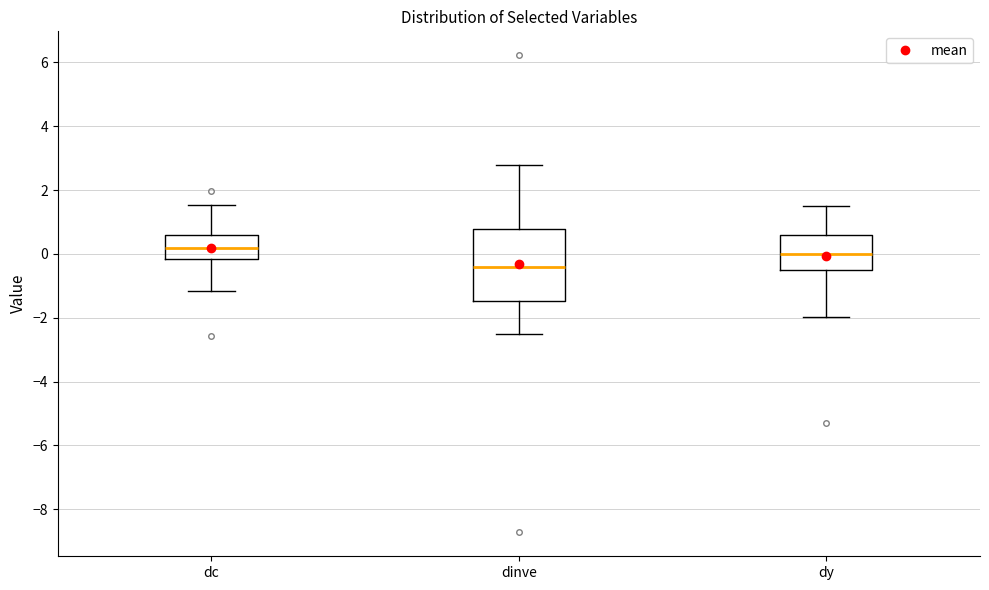

Which box has the lowest median line?

dinve